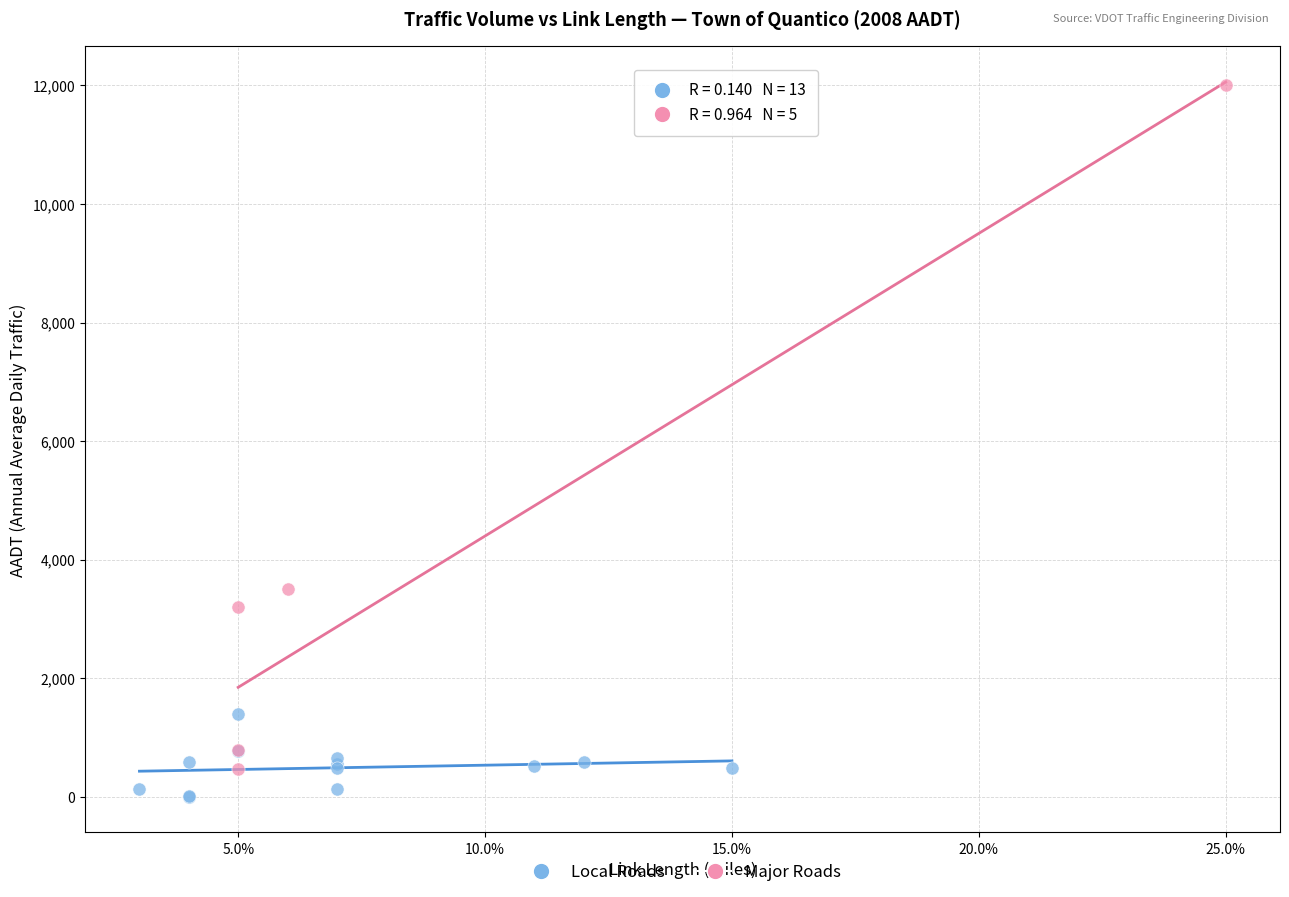

Which series has the widest spread of Y values?

Major Roads